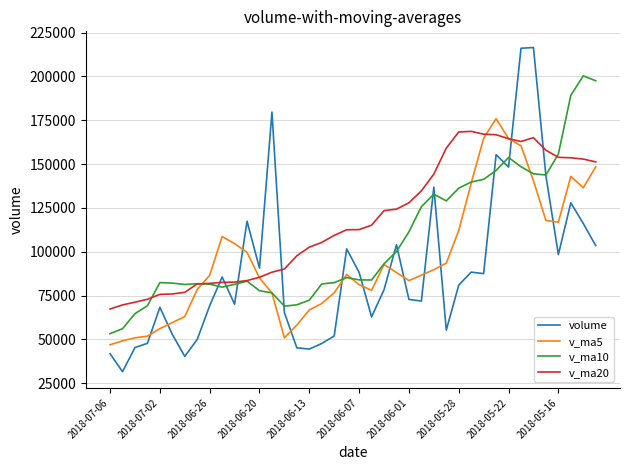

List the series in order of their overall mean, highest first.

v_ma20, v_ma10, v_ma5, volume